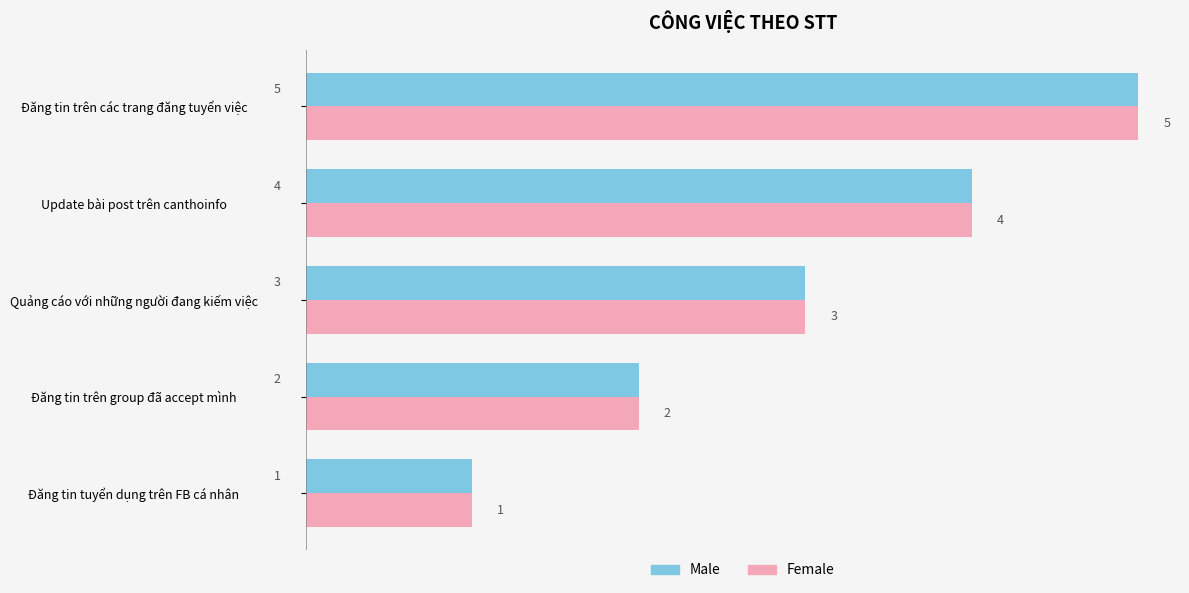

Which label corresponds to the largest value in the chart?

Đăng tin trên các trang đăng tuyển việc